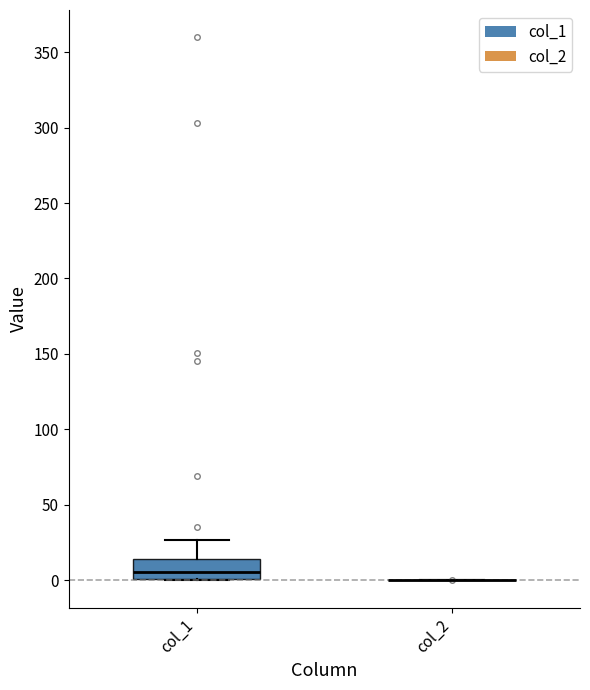

Reading left to right, transcribe this box plot: for each box, give where its median line is, the range the box spans, and where its two whiskers end, as read against the y-axis. The values are not printed on the chart, so give them approximately, as read against the axis.

col_1: median 5, box 0 to 15, whiskers 0 to 25
col_2: box collapsed to a line at 0, whiskers 0 to 0